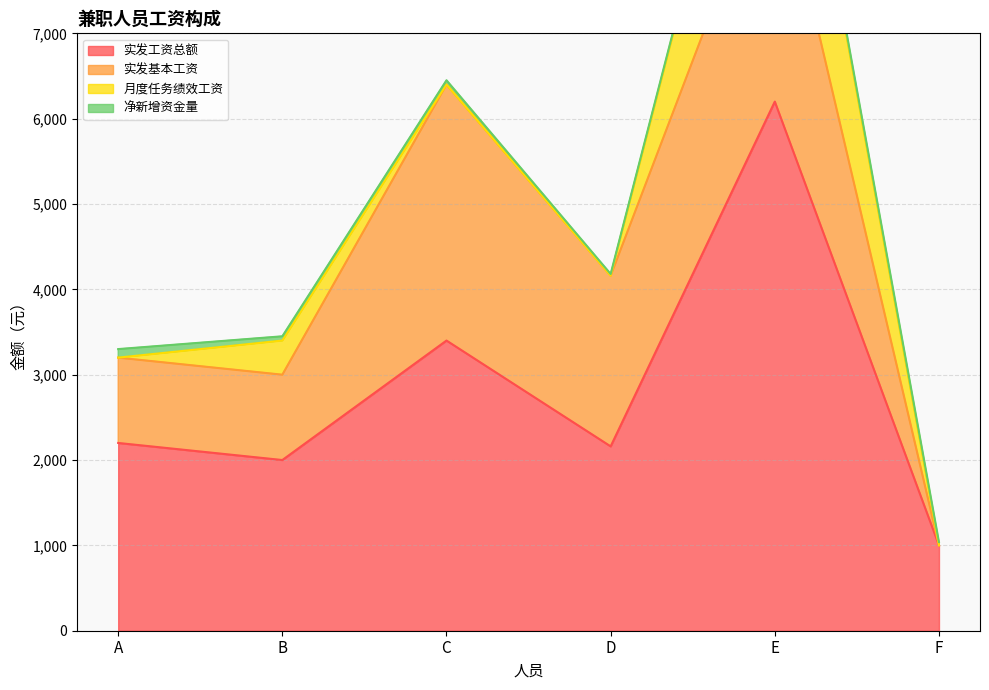

Does the chart have visible grid lines?

Yes